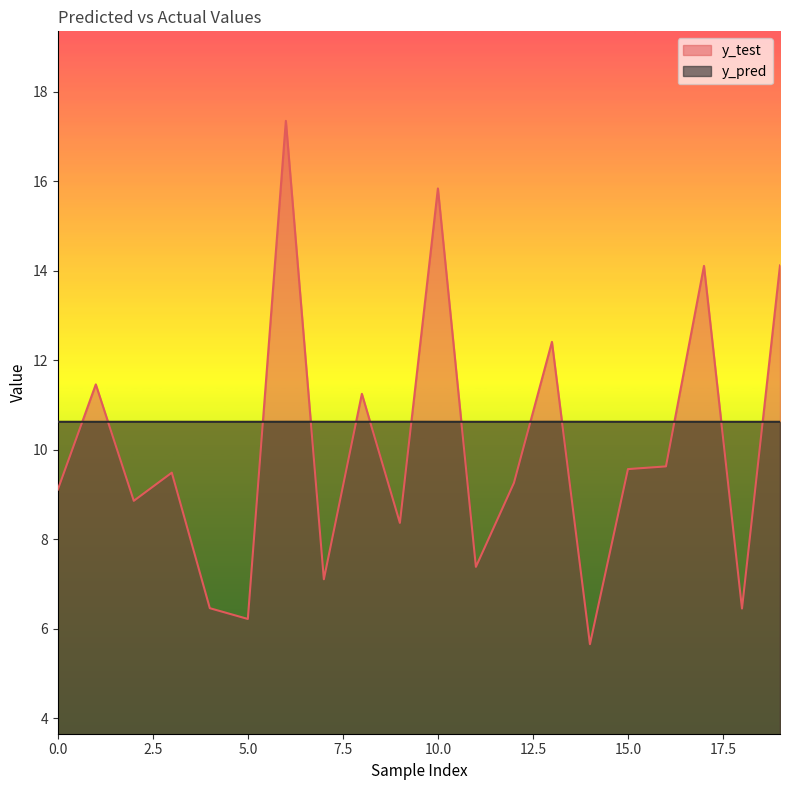

True or false: y_test has more than 1 interior local peaks.

True